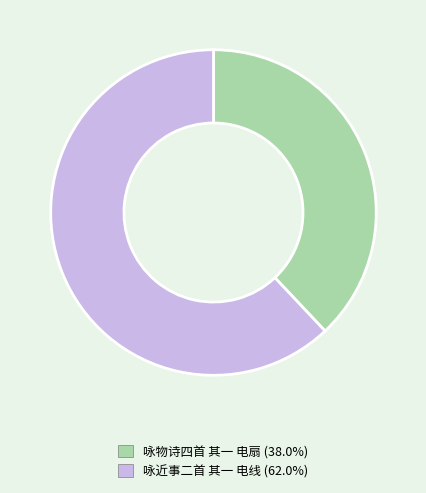

The 咏近事二首 其一 电线 slice represents 77% of the pie. True or false?

False